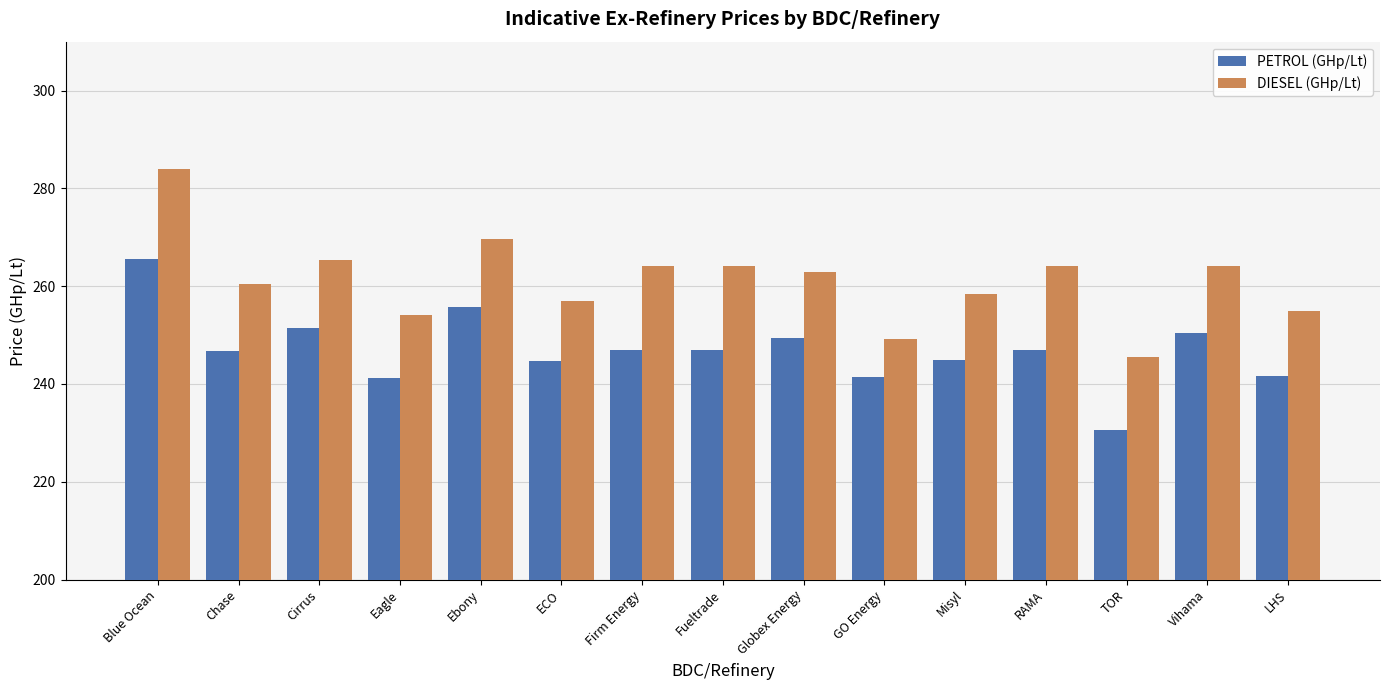

What is the total value across all series at Firm Energy?

511.1